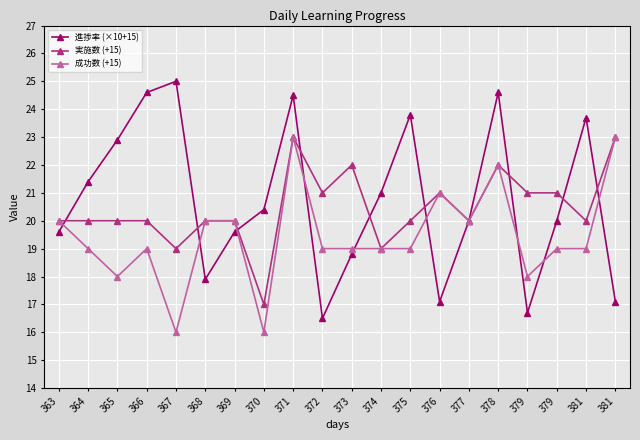

What are all the series names shown in the legend?

進捗率 (×10+15), 実施数 (+15), 成功数 (+15)